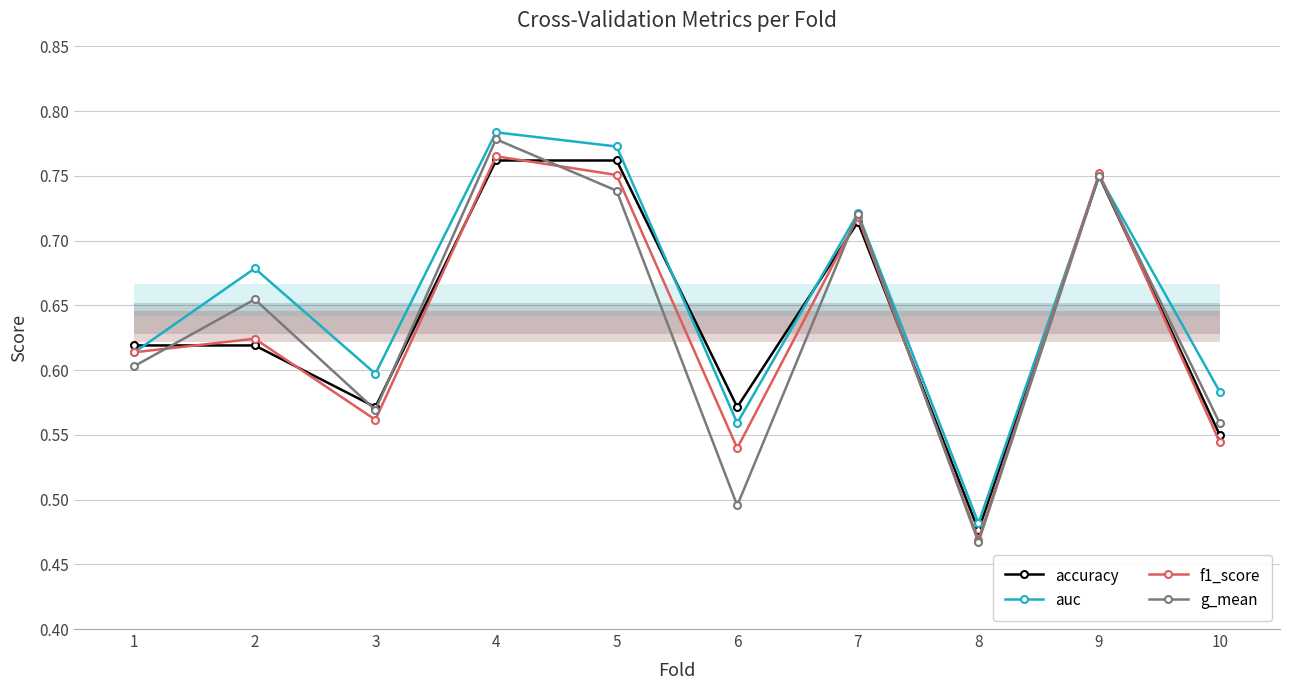

How many interior local peaks does the g_mean series have?

4